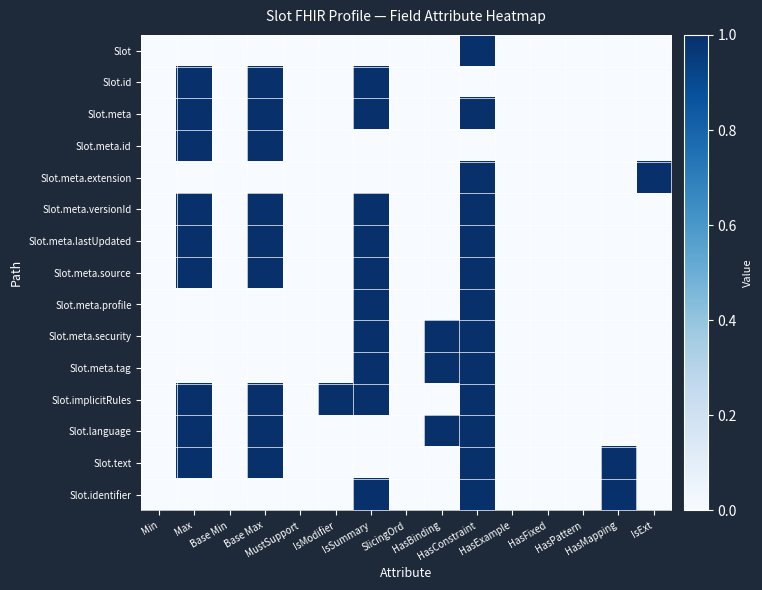

How many distinct data groups are displayed?

15